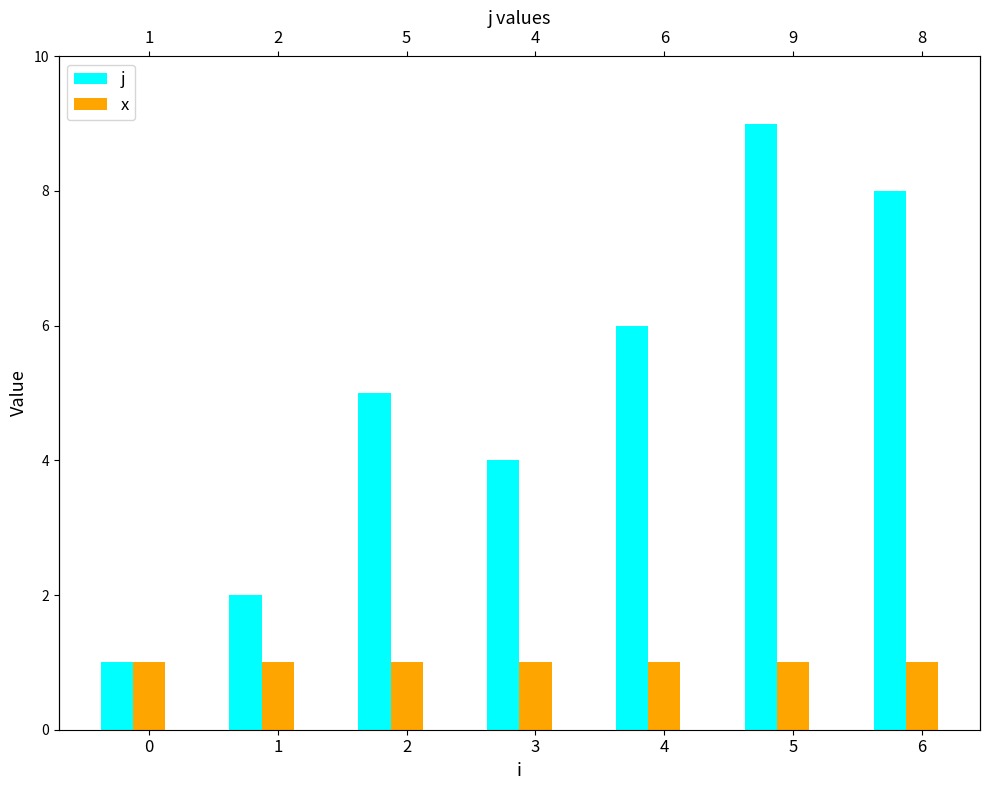

Is the value of x at 5 greater than the value of j at 6?

No